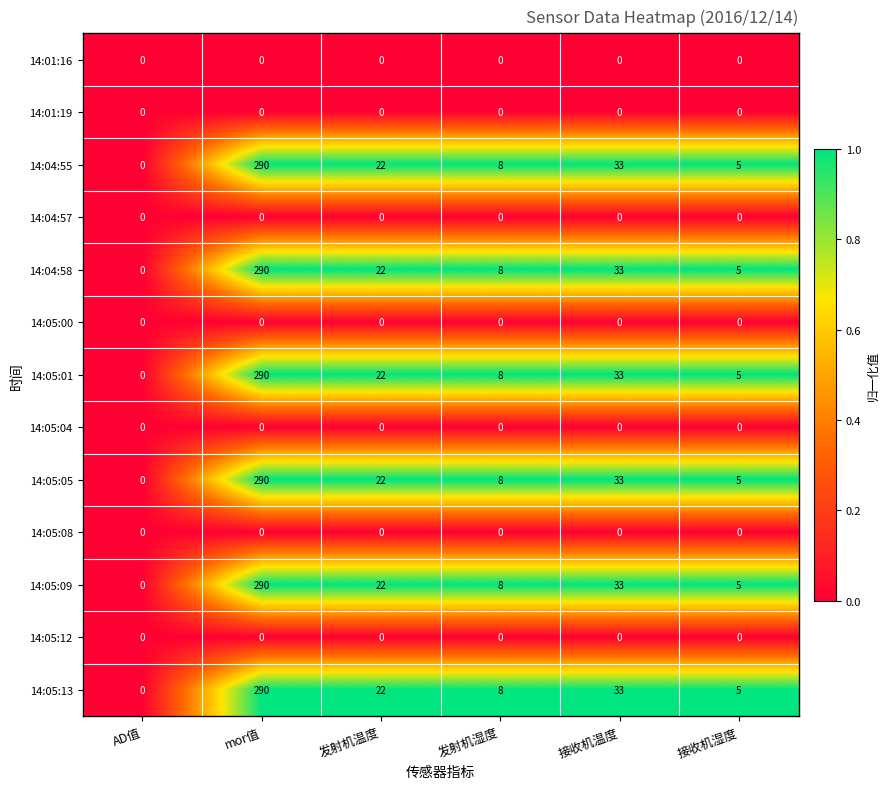

The value of 14:05:13 at mor值 is 290. True or false?

True